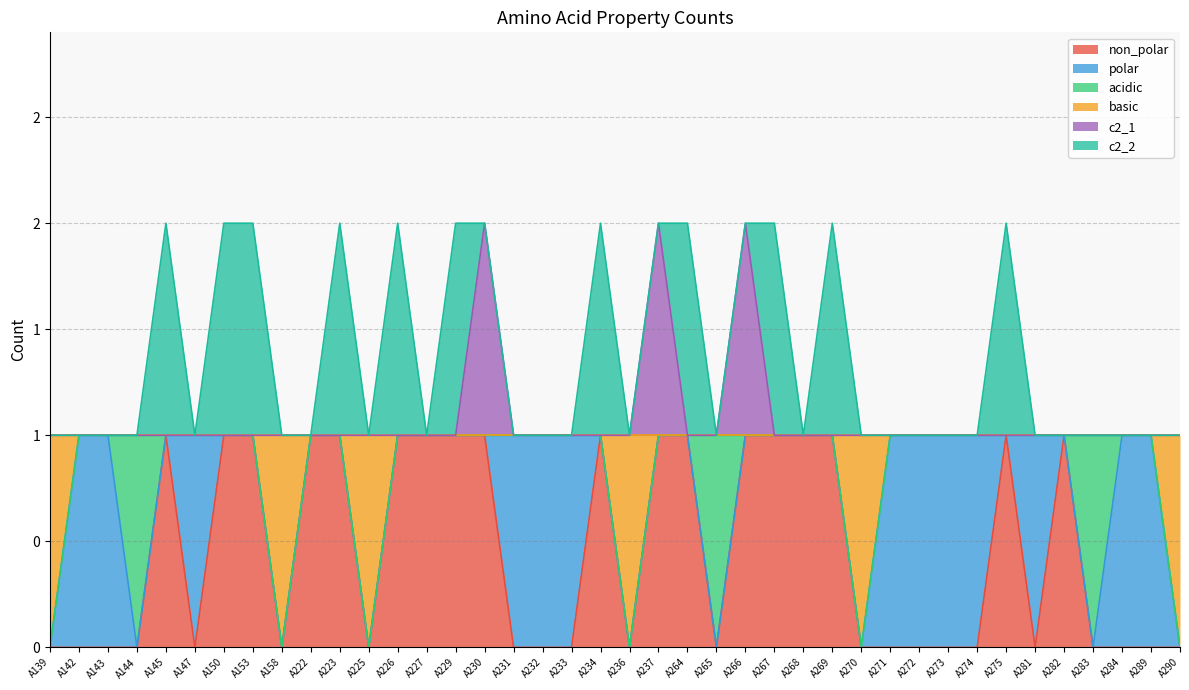

Which has a higher value, A139 or A227?

A227